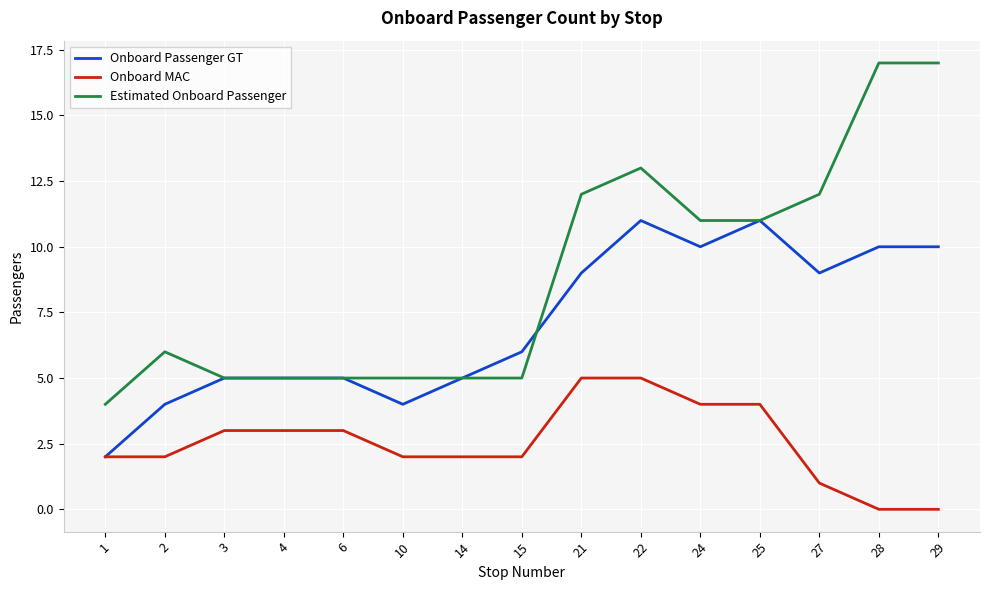

Rank the series by their average value, from lowest to highest.

Onboard MAC, Onboard Passenger GT, Estimated Onboard Passenger